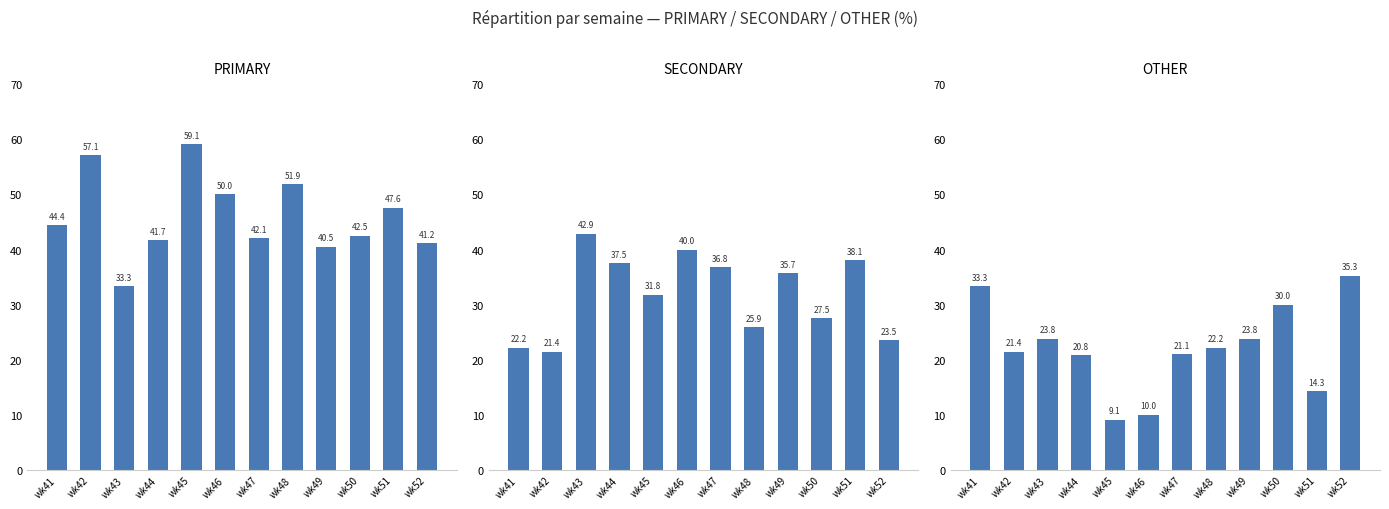

Which category has the lowest value across all series?

wk45